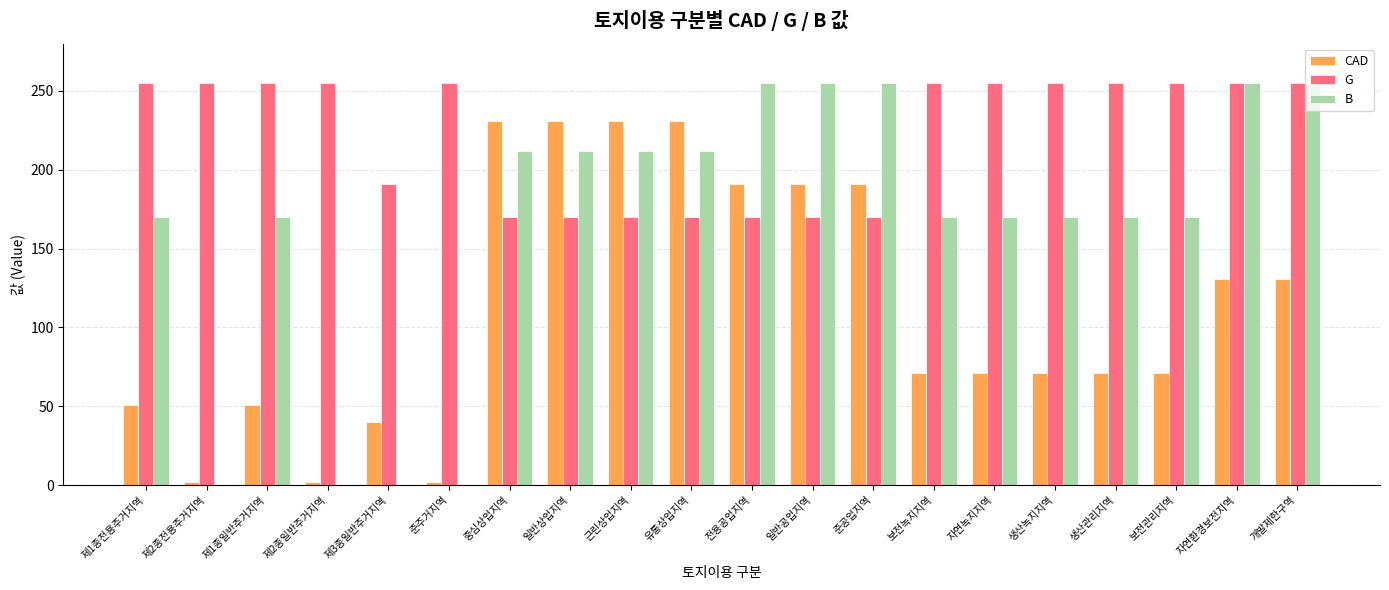

Between 제3종일반주거지역 and 자연녹지지역, which series saw the biggest shift?

B